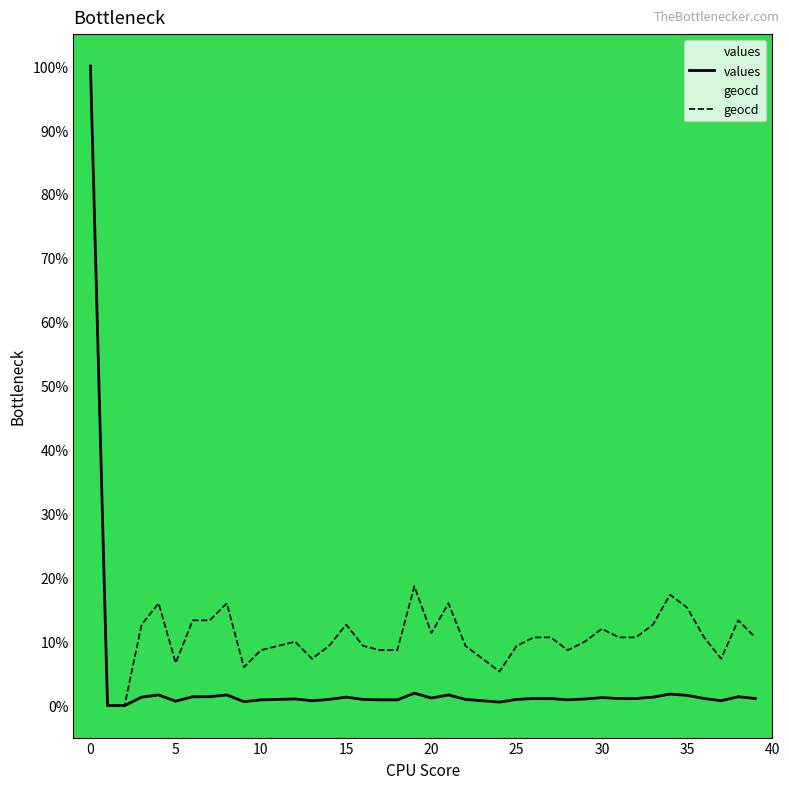

How many interior local valleys (lower than both neighbors) does the data have?

7